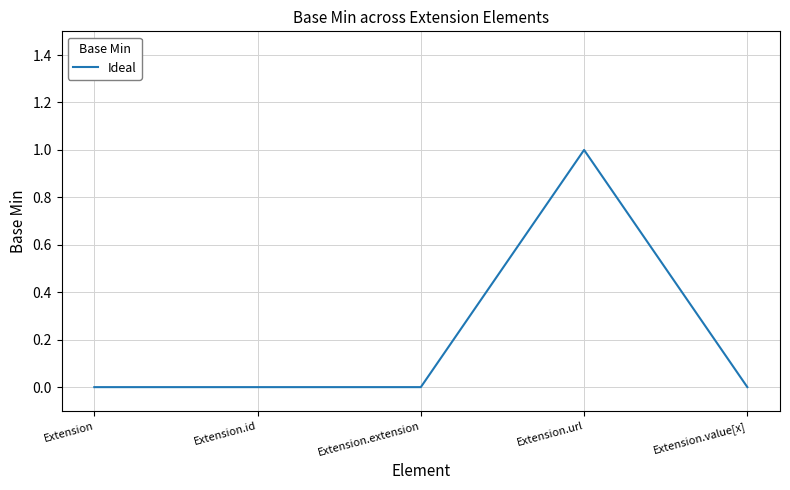

Which category has the highest value across all series?

Extension.url